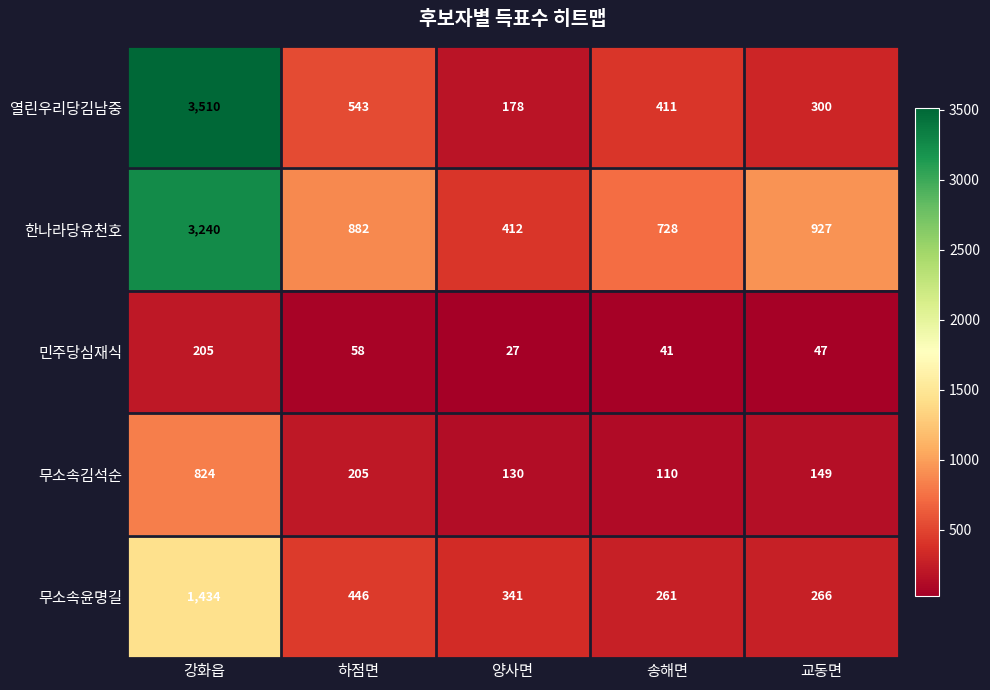

At which category is the sum across all series the highest?

강화읍